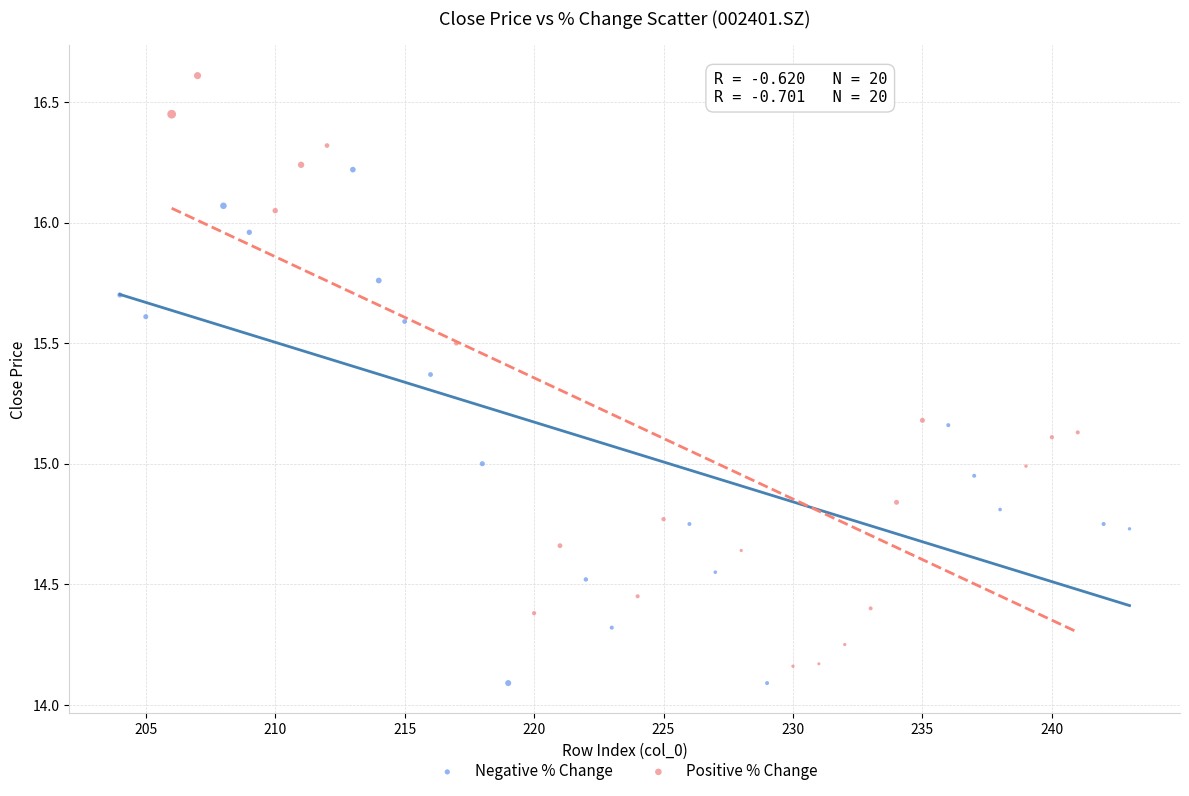

Which series reaches the minimum Y coordinate?

Negative % Change